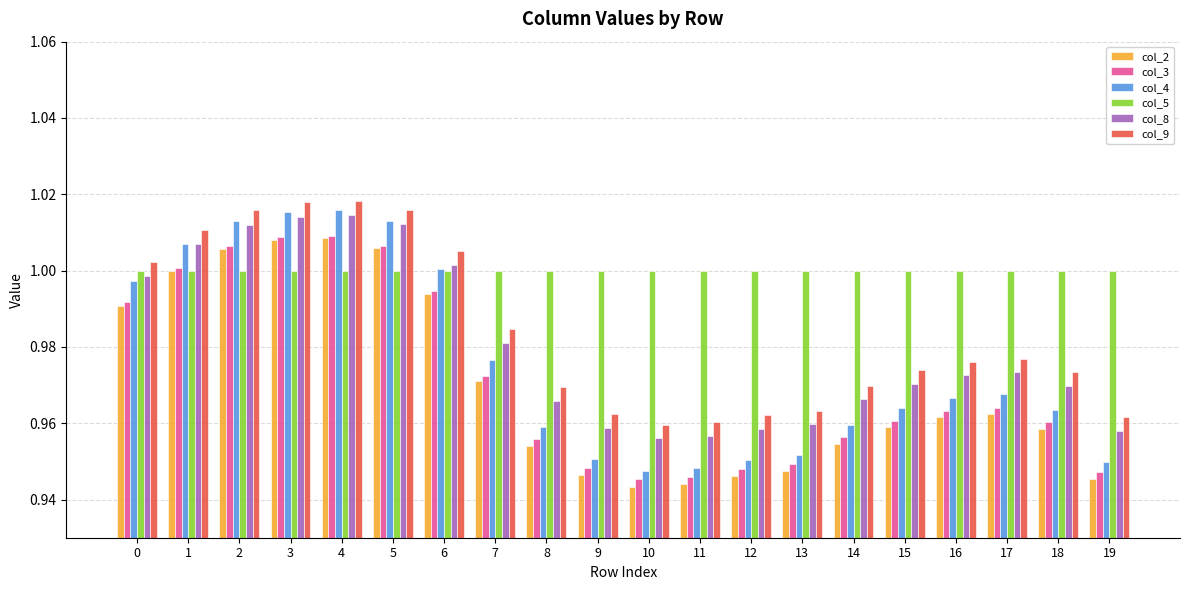

Is the value of col_5 at 11 greater than the value of col_2 at 12?

Yes